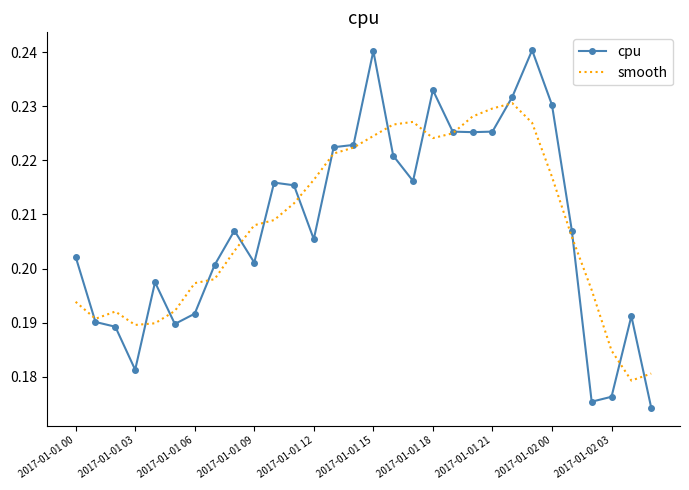

Which series has the largest range (max minus min)?

cpu